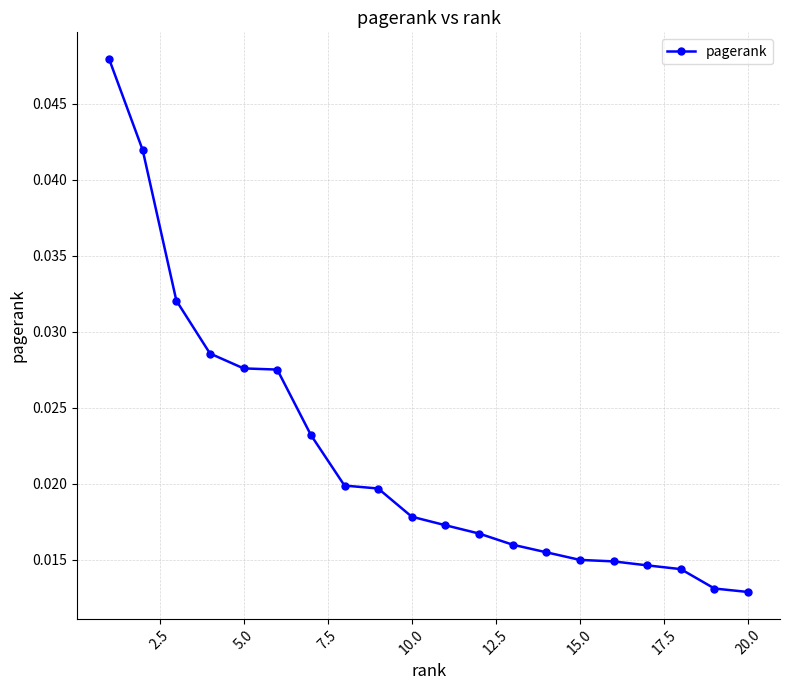

What is the sum of all values?

0.4